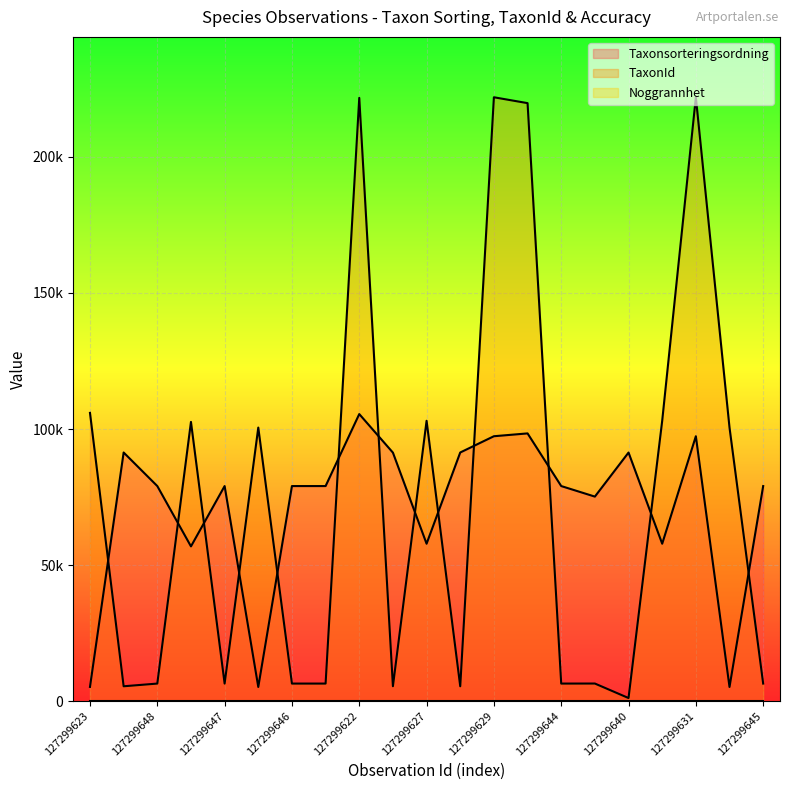

Which series changed the most between 127299641 and 127299638?

TaxonId